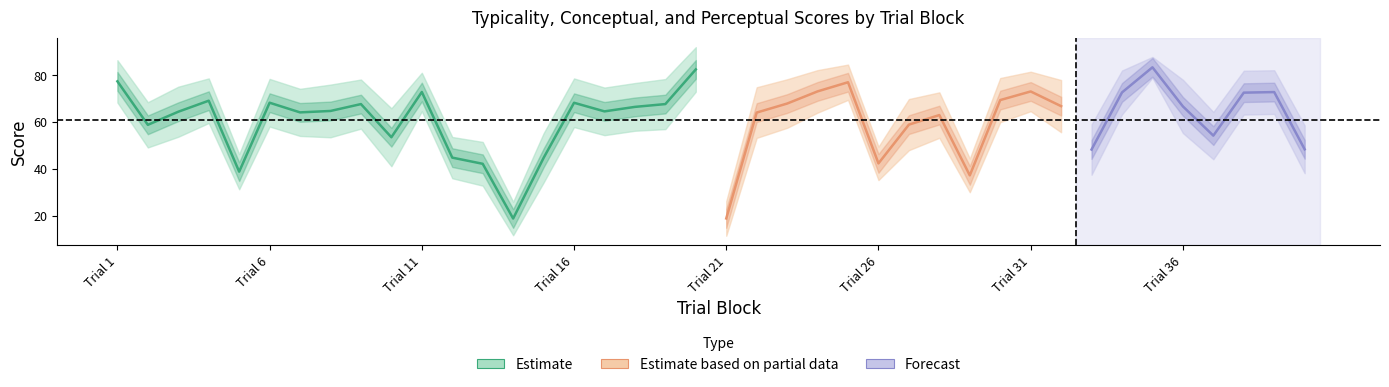

At which label does perceptual first exceed 55?

1